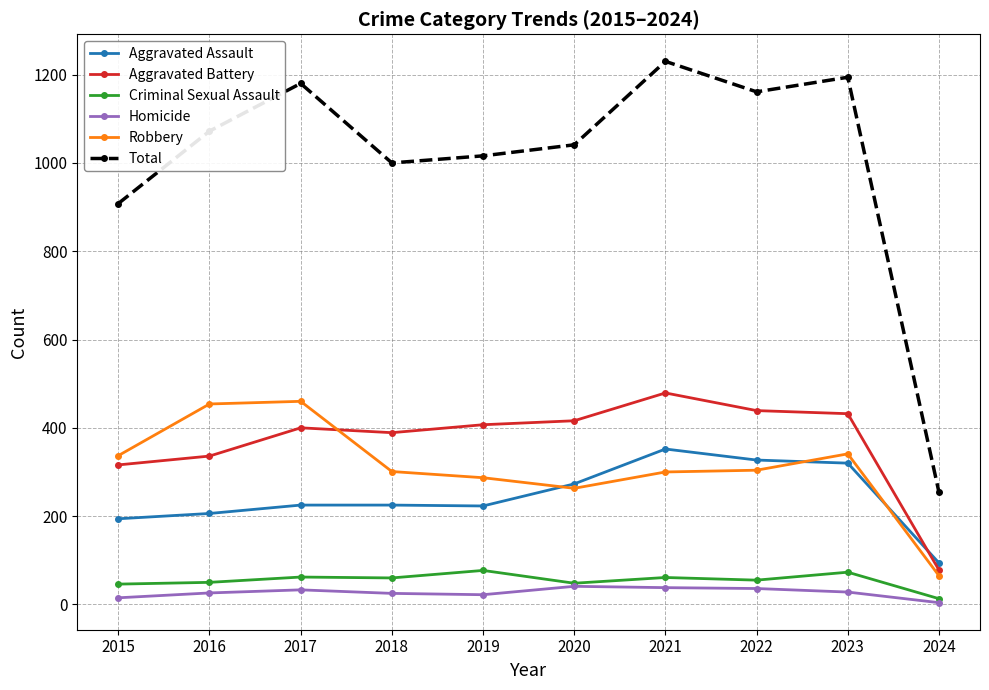

Which series has the largest total across all categories?

Total